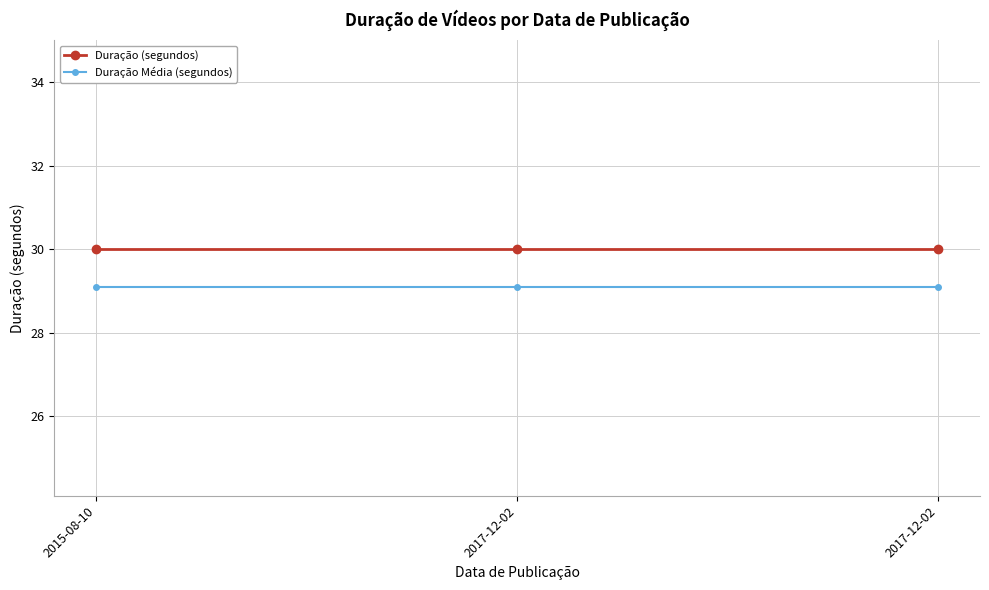

Is it true that Duração Média (segundos) equals 17.2 at 2017-12-02?

False